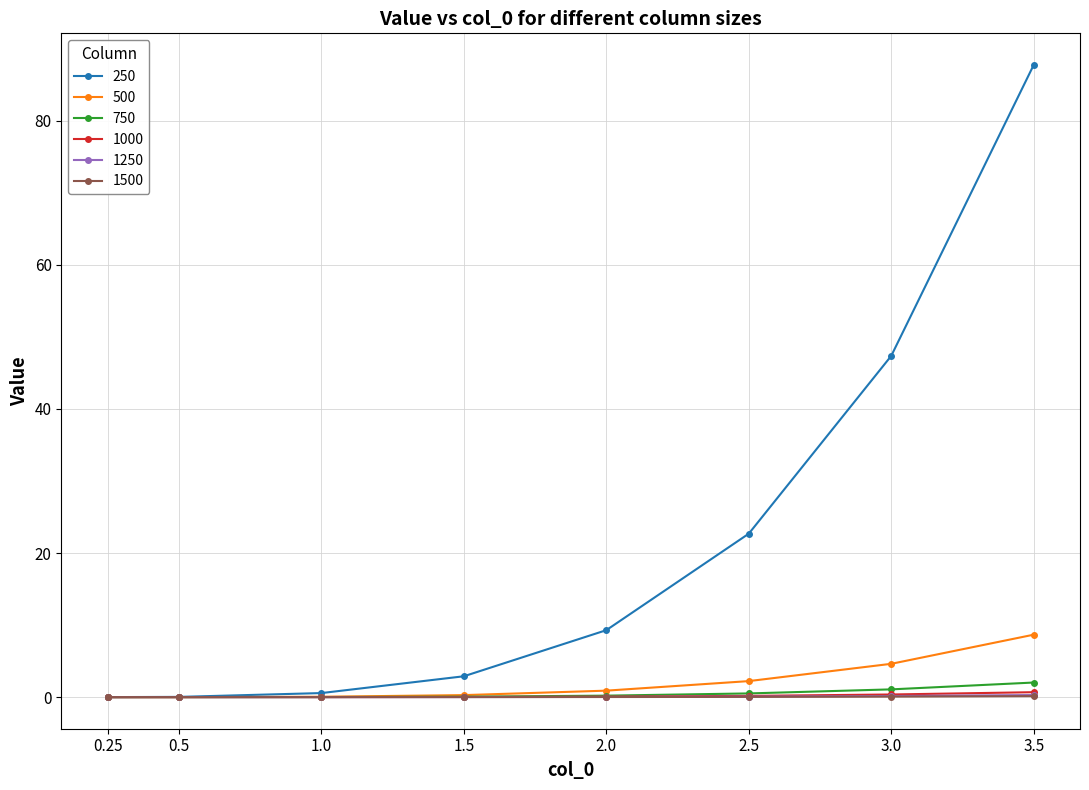

What position from the left is 0.25?

1